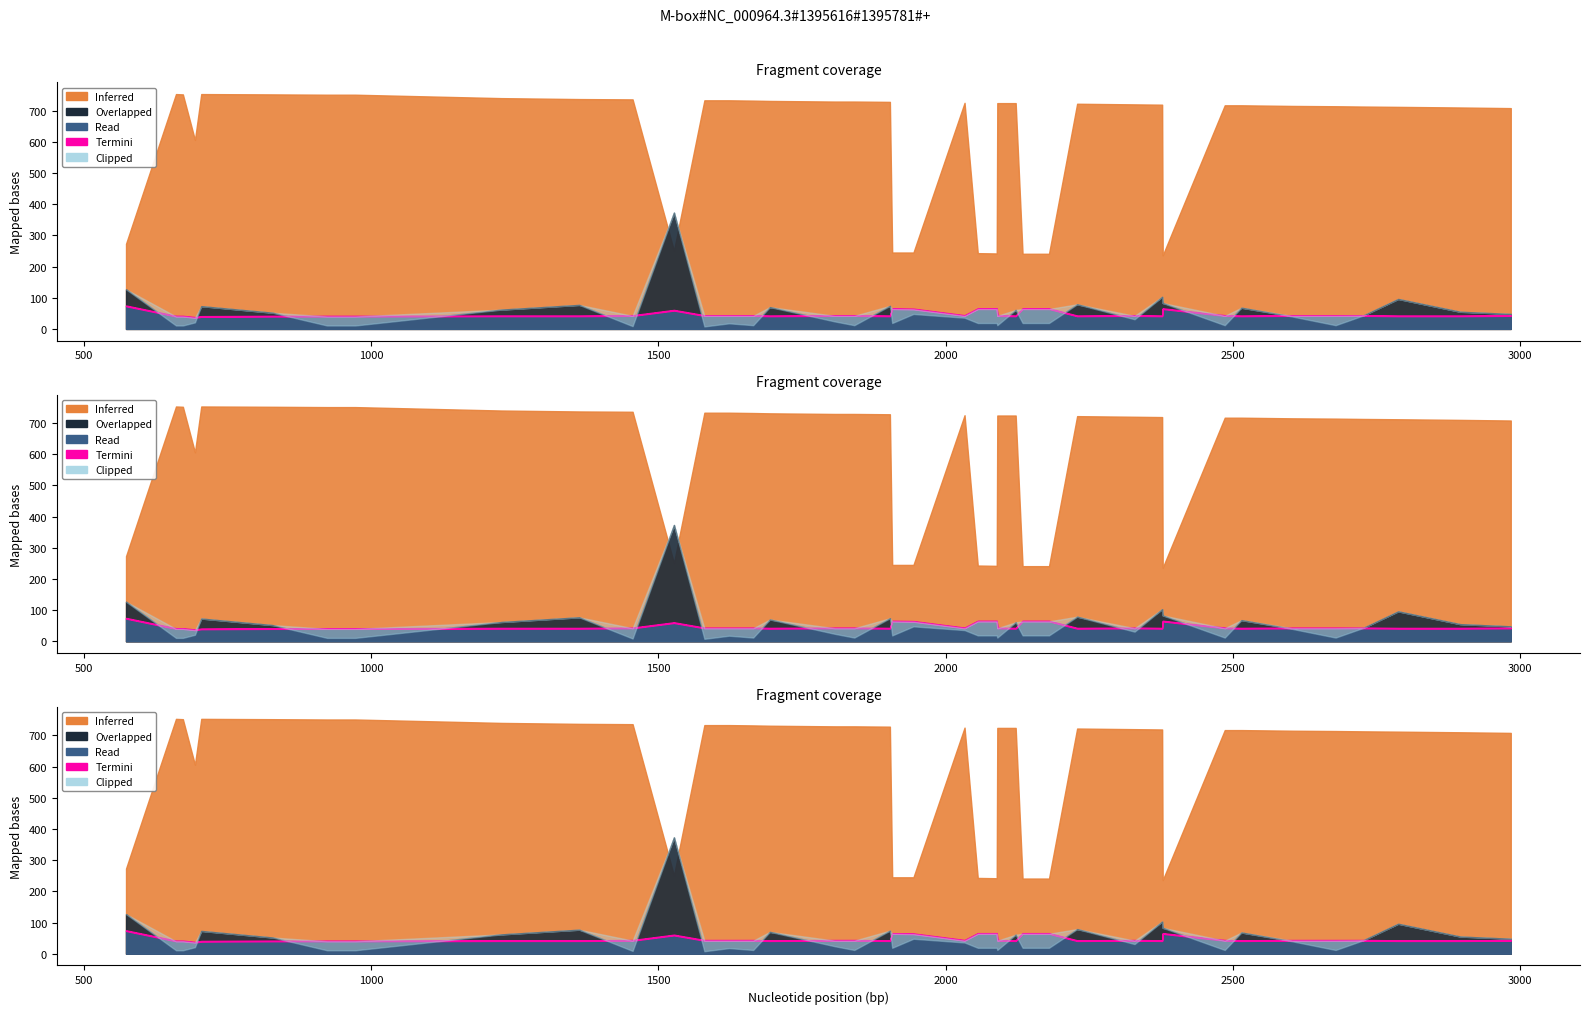

What is the maximum value shown in the chart?

753